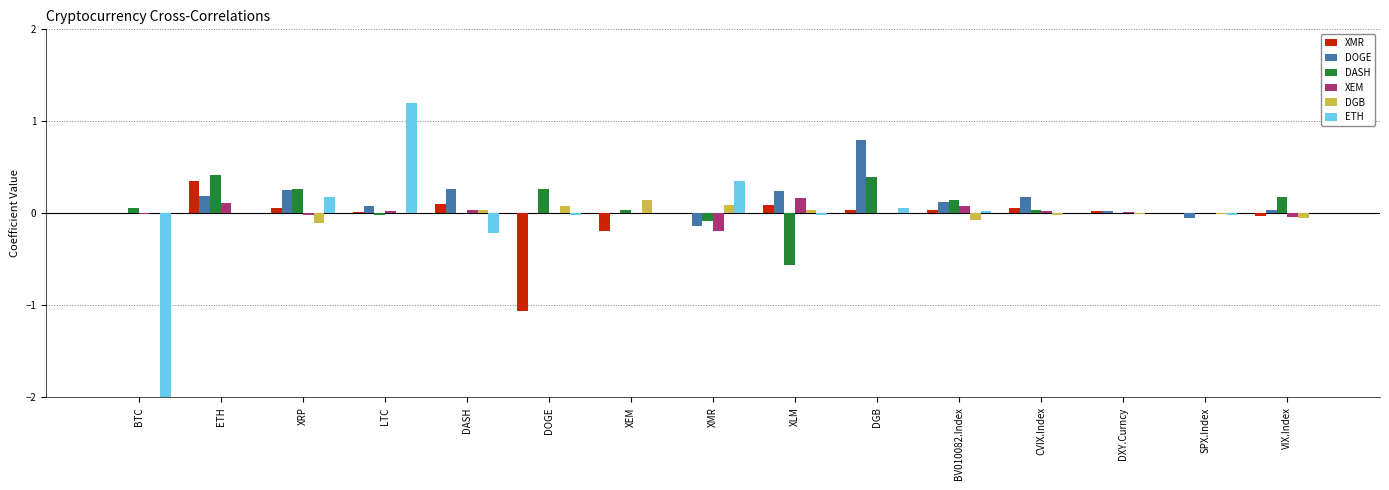

Which series has the largest total across all categories?

DOGE